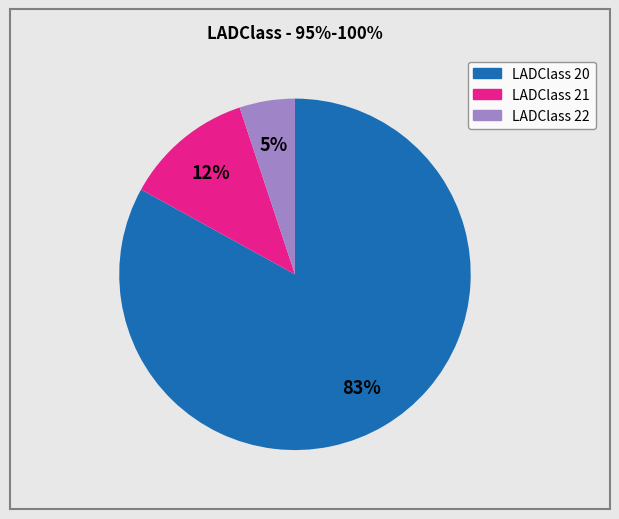

To the nearest percent, what is the difference between the largest and smallest slice percentages?

78%